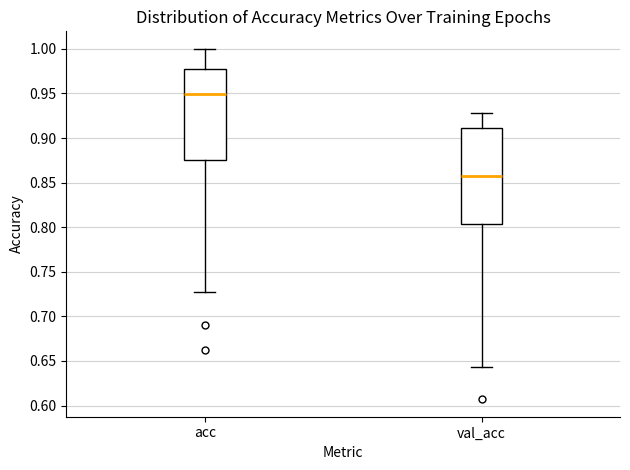

Which box is the tallest, from its lower edge to its upper edge?

val_acc